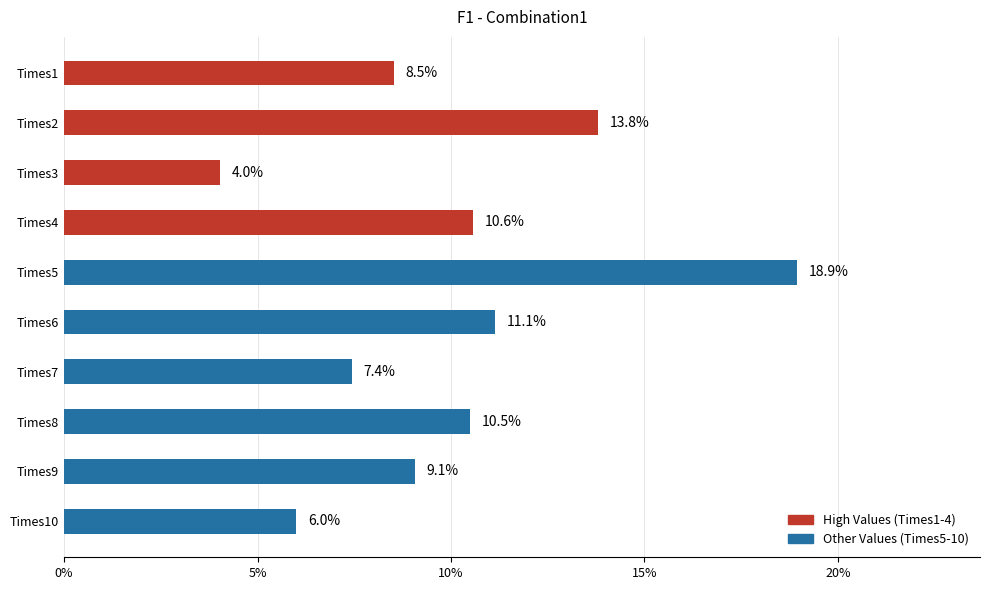

What is the difference between the second highest and minimum values?

9.8